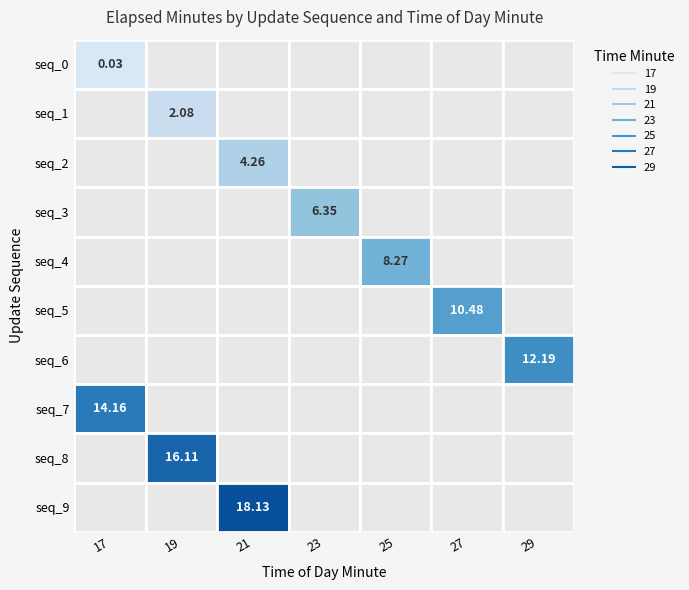

True or false: 1 has a value of 10.5 at 5.

True